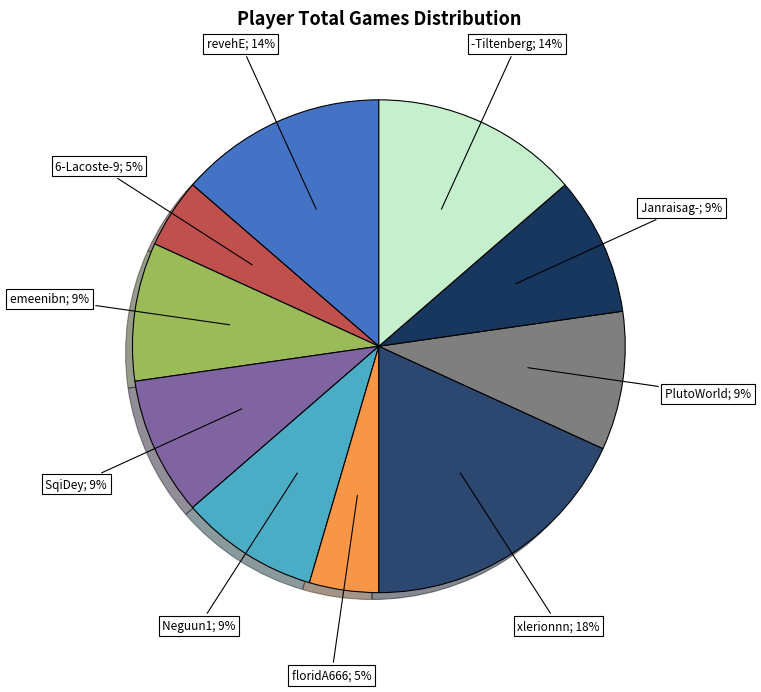

Does revehE represent more than half of the total?

No